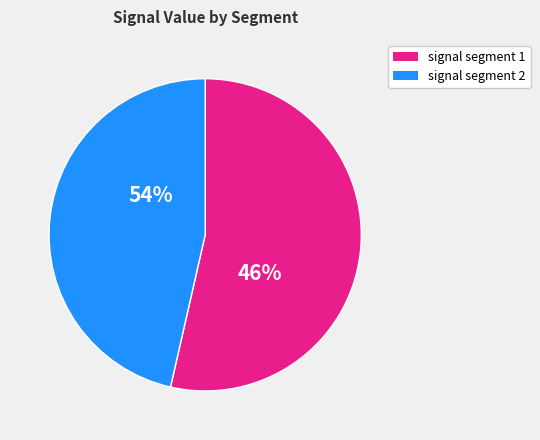

To the nearest percent, what is the difference between the largest and smallest slice percentages?

8%